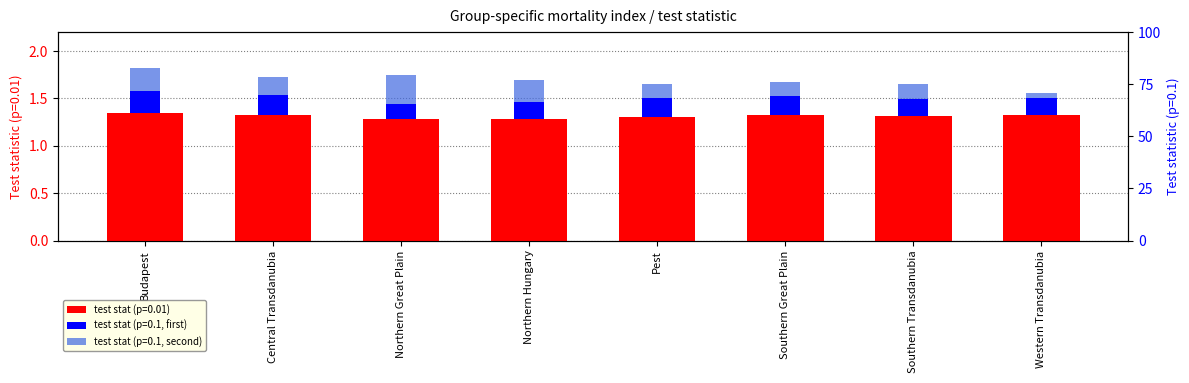

List the labels in order of p-value 0.01 value, largest first.

Budapest, Southern Great Plain, Western Transdanubia, Central Transdanubia, Southern Transdanubia, Pest, Northern Great Plain, Northern Hungary